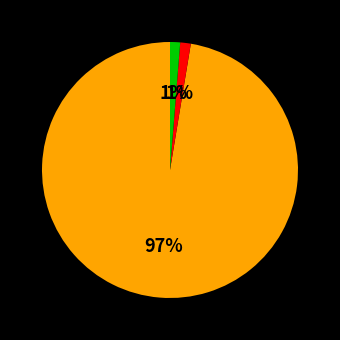

To the nearest percent, what is the average slice percentage?

33%